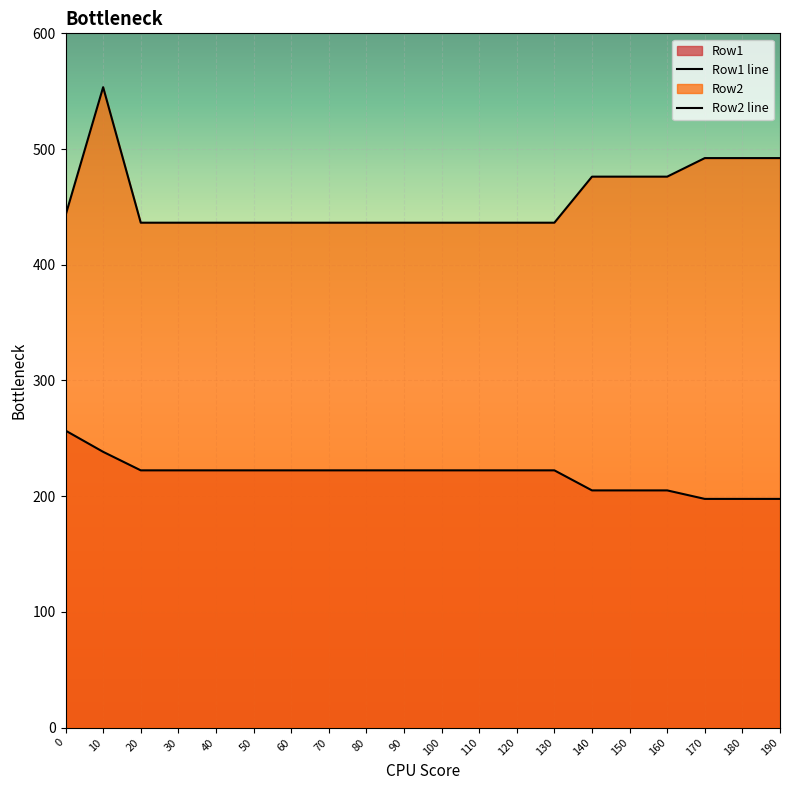

True or false: Row2 line and Row1 line cross at least once.

False